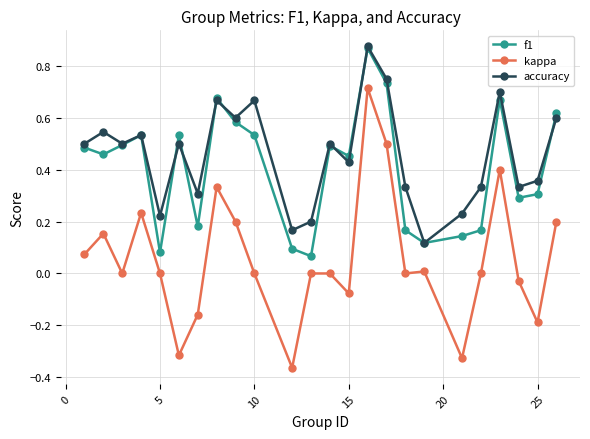

Which series has the widest spread of values?

kappa